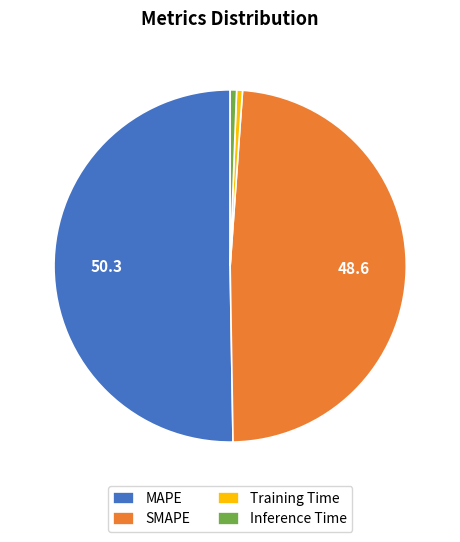

Which has a higher value, SMAPE or MAPE?

MAPE